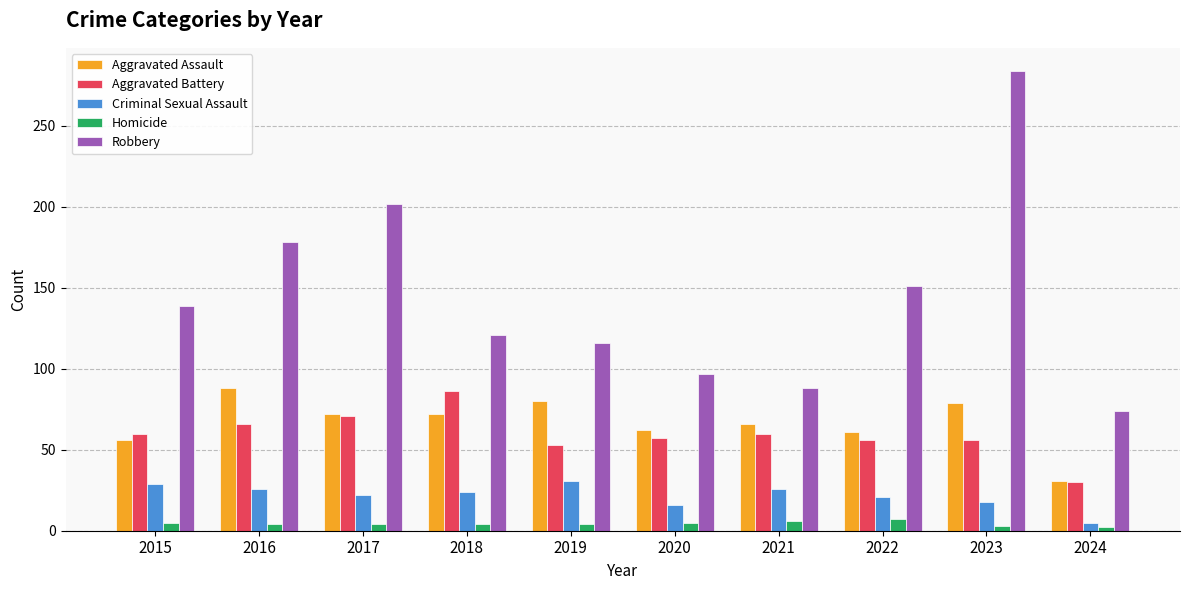

What is the average value of the Criminal Sexual Assault series?

22